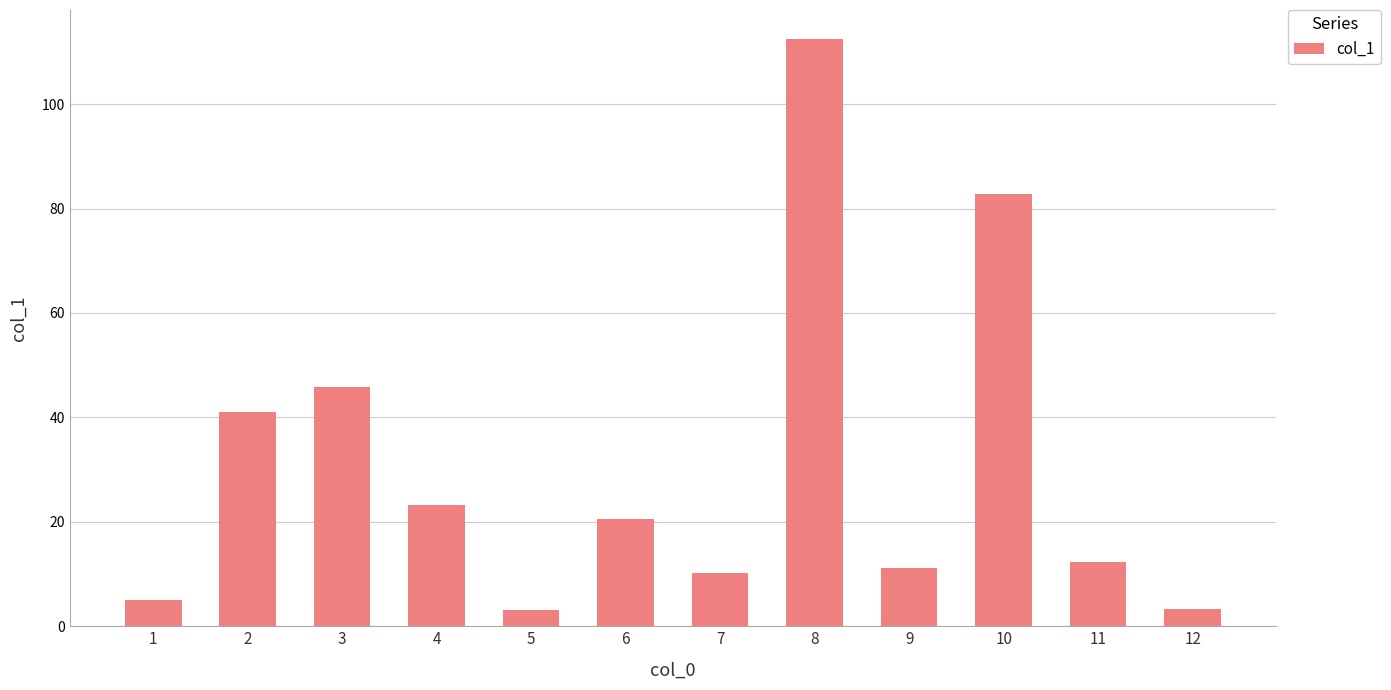

True or false: the data shows 23.3 at 4.

True